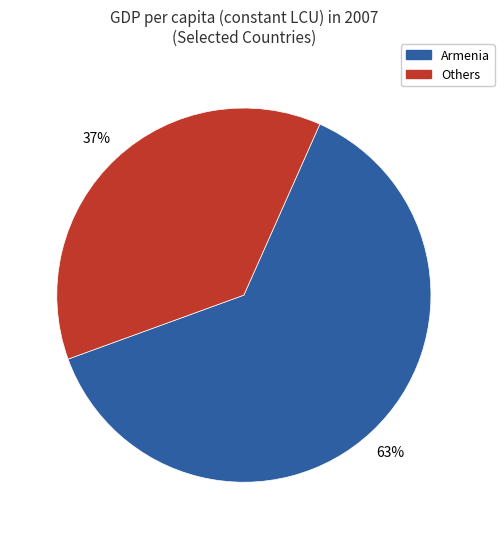

Is there any slice that represents more than half of the pie?

Yes